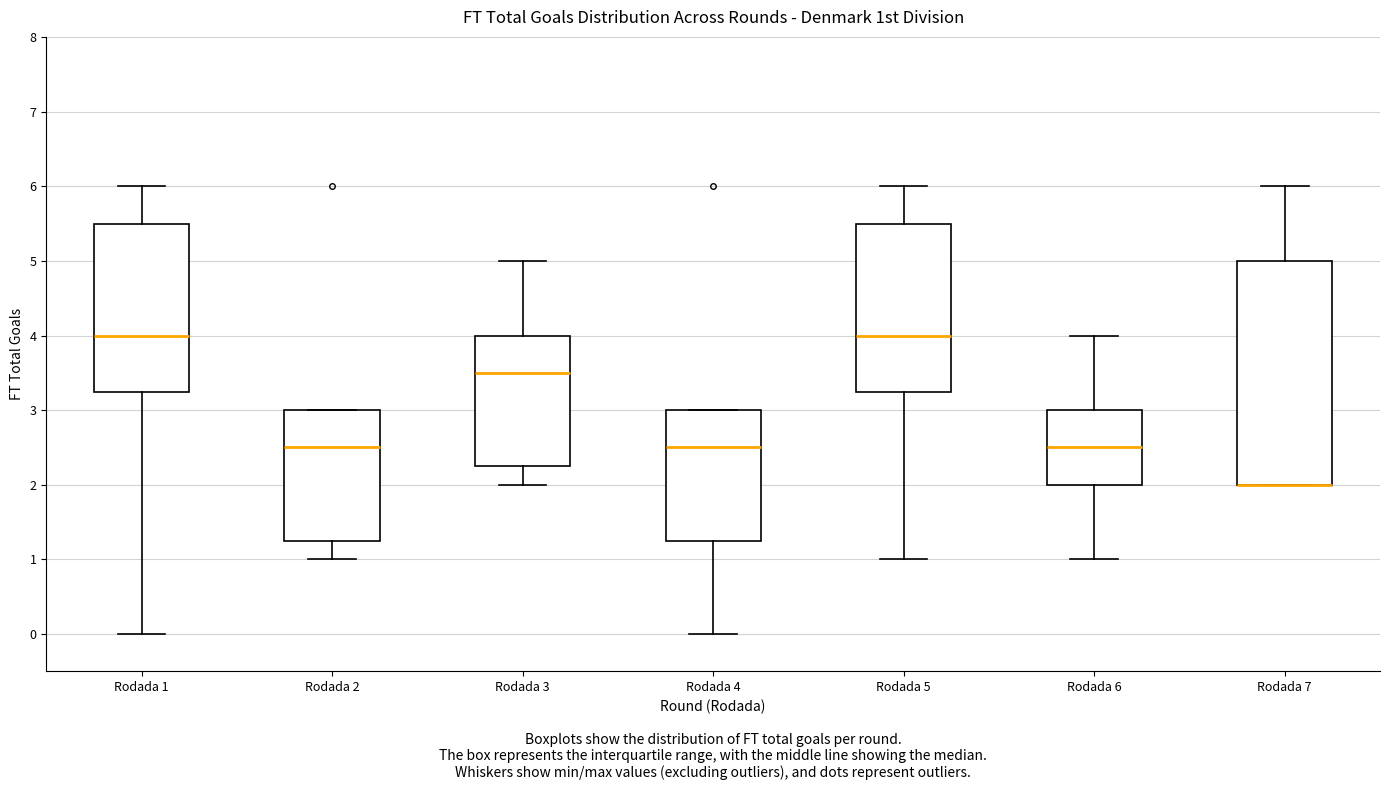

Where does the upper whisker of the box for Rodada 7 end on the y-axis? The values are not printed on the chart, so give them approximately, as read against the axis.

6.0